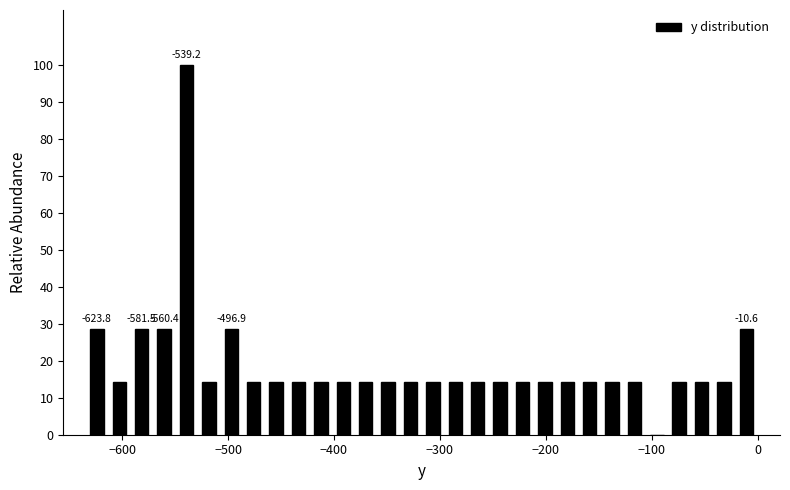

Around what value on the x-axis is the tallest bar? Give the approximate position of its centre, as read against the axis.

-540